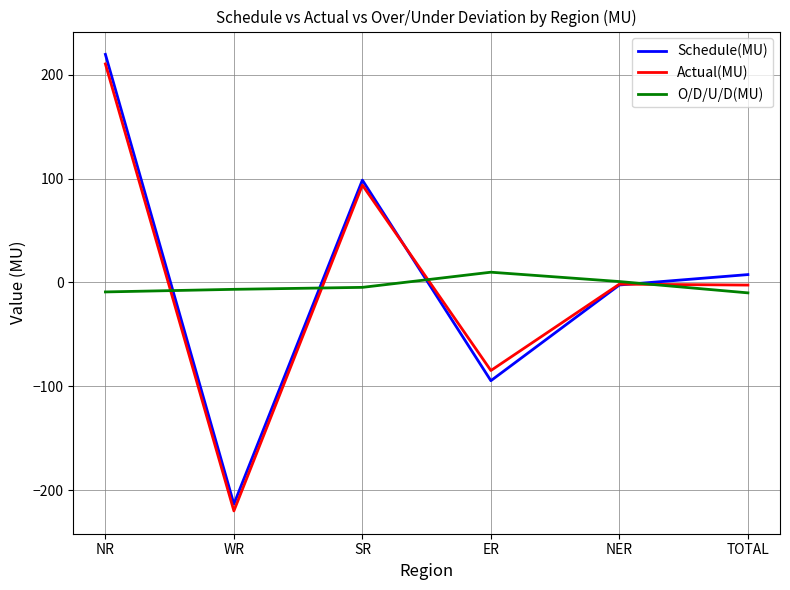

True or false: Schedule(MU) has a value of 219.6 at NR.

True